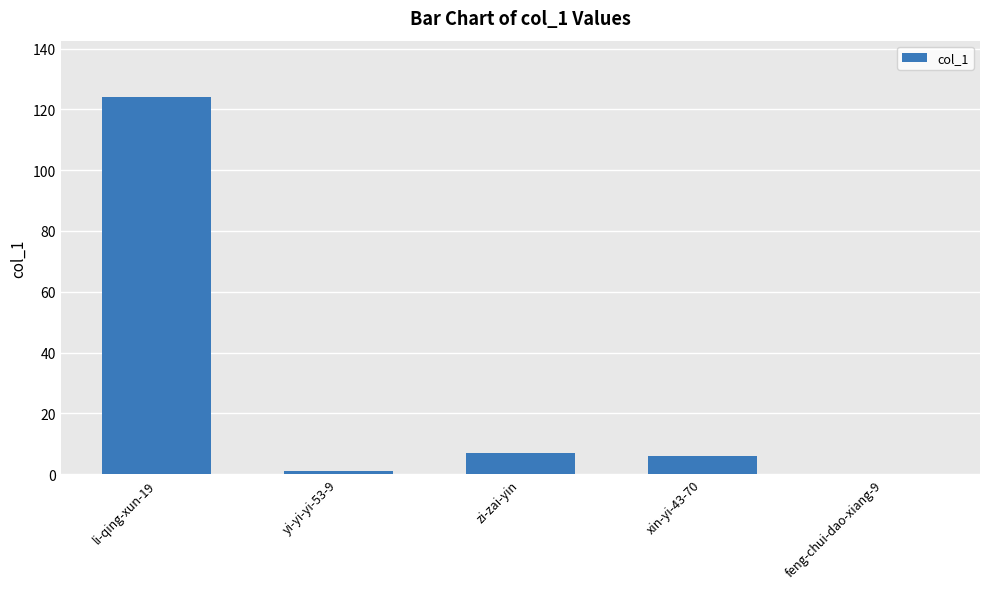

What is the maximum value shown in the chart?

124